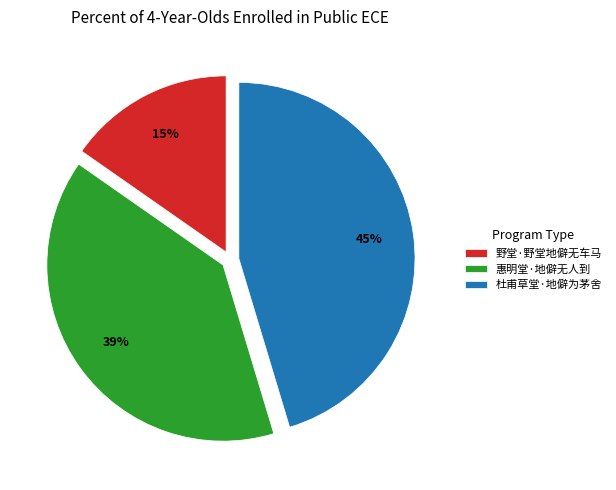

What is the smallest slice in the pie chart?

野堂·野堂地僻无车马